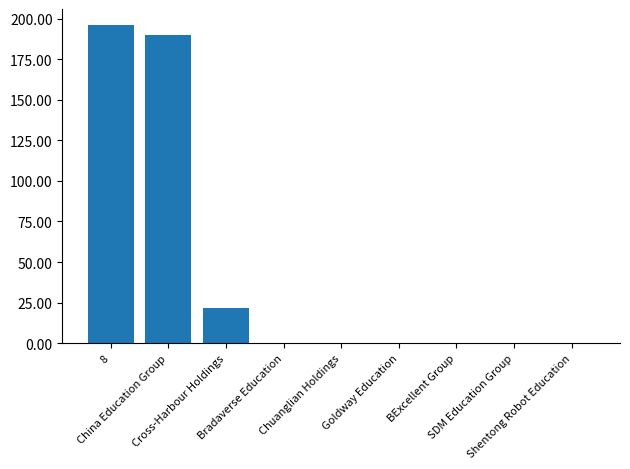

List the labels in order of value, smallest first.

SDM Education Group, Chuanglian Holdings, Bradaverse Education, BExcellent Group, Shentong Robot Education, Goldway Education, Cross-Harbour Holdings, China Education Group, 8